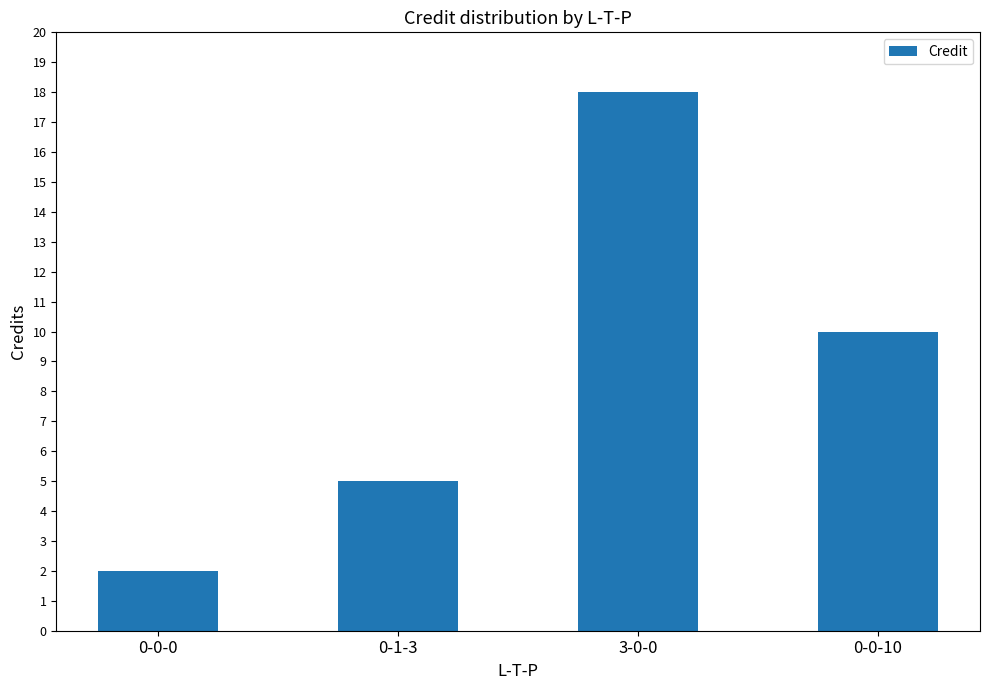

Reading right to left, list all the values displayed in this chart.

0-0-10=10	3-0-0=18	0-1-3=5	0-0-0=2